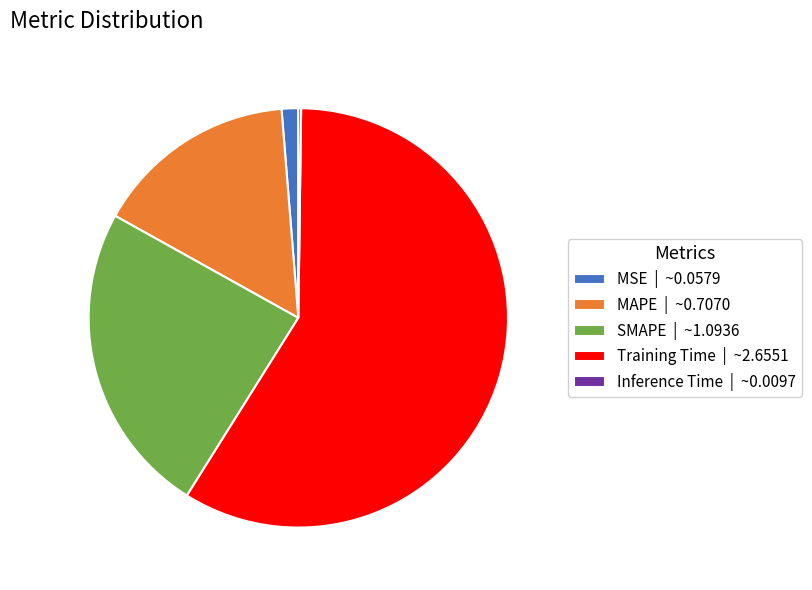

What is the largest slice in the pie chart?

Training Time